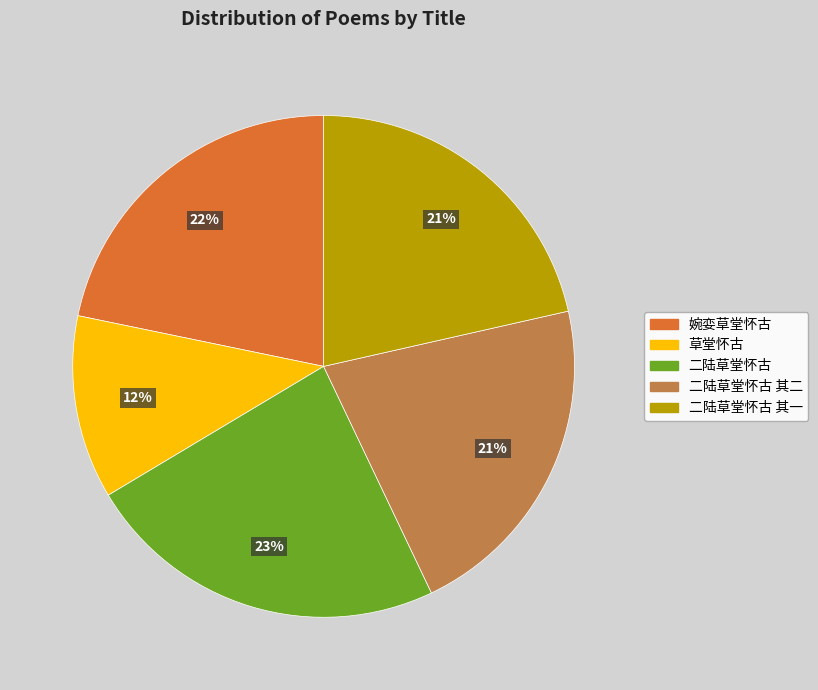

Which slice is the largest?

二陆草堂怀古